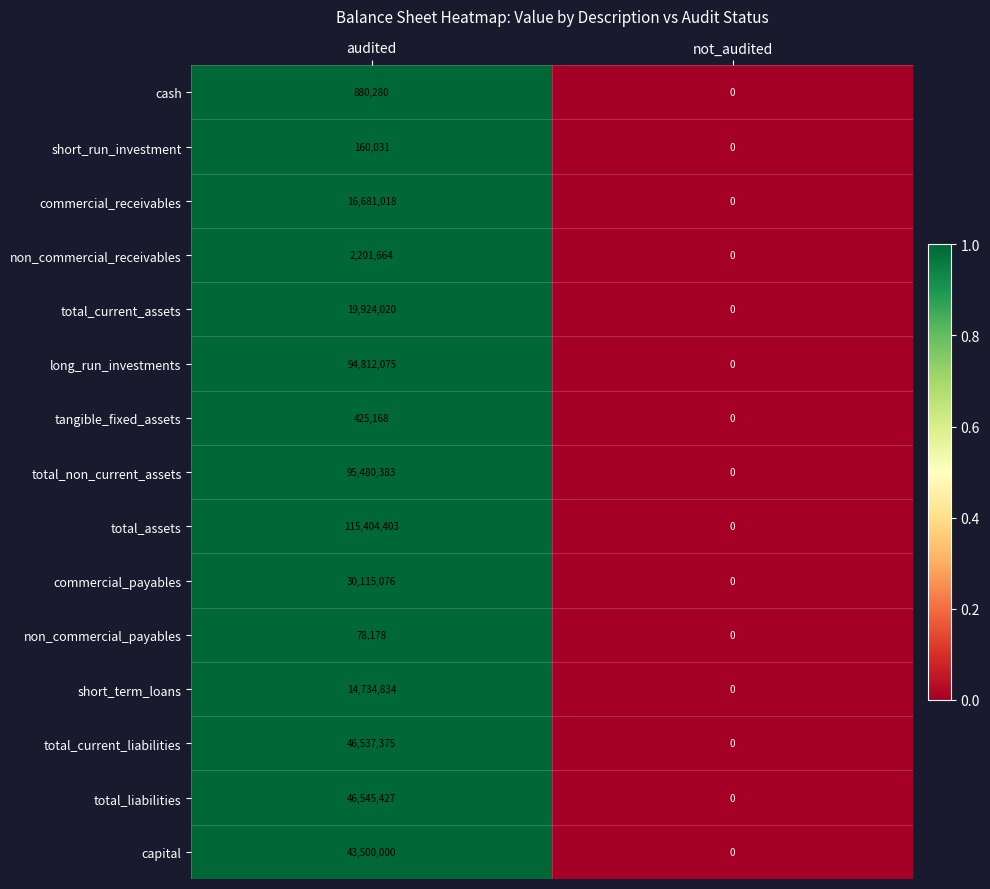

Reading left to right, list all the values displayed in this chart.

cash: audited=880280	not_audited=0
short_run_investment: audited=160031	not_audited=0
commercial_receivables: audited=16681018	not_audited=0
non_commercial_receivables: audited=2201664	not_audited=0
total_current_assets: audited=19924020	not_audited=0
long_run_investments: audited=94812075	not_audited=0
tangible_fixed_assets: audited=425168	not_audited=0
total_non_current_assets: audited=95480383	not_audited=0
total_assets: audited=115404403	not_audited=0
commercial_payables: audited=30115076	not_audited=0
non_commercial_payables: audited=78178	not_audited=0
short_term_loans: audited=14734834	not_audited=0
total_current_liabilities: audited=46537375	not_audited=0
total_liabilities: audited=46545427	not_audited=0
capital: audited=43500000	not_audited=0